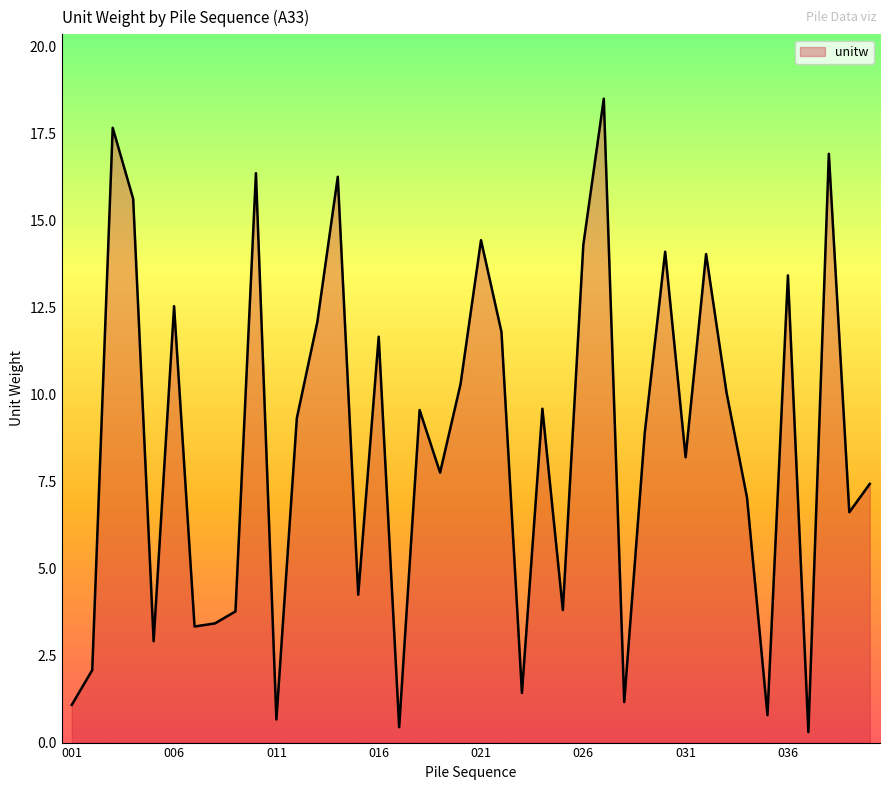

What is the maximum value shown in the chart?

18.5